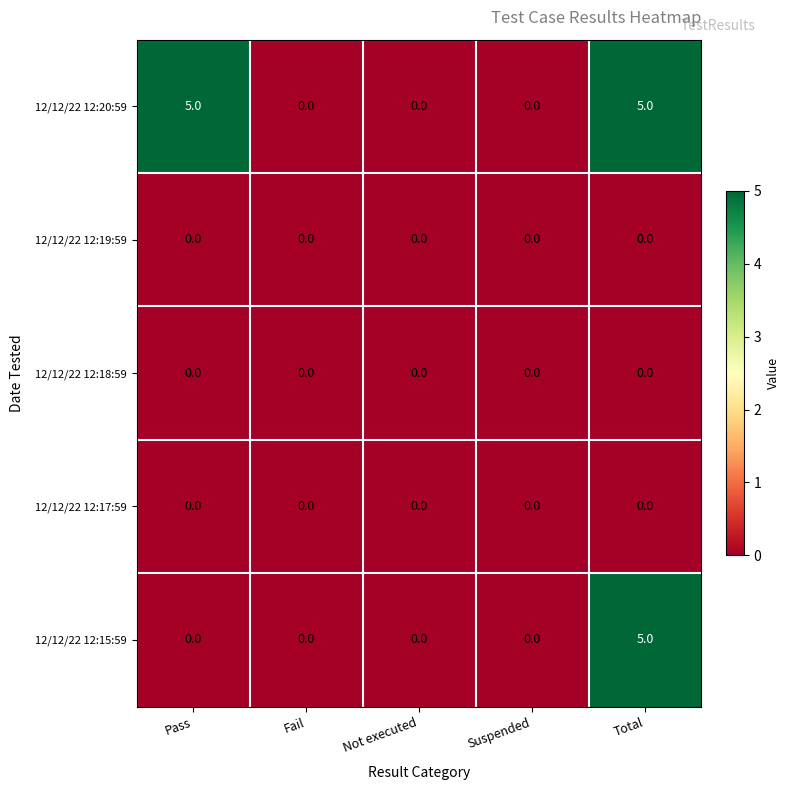

Reading left to right, transcribe all the data shown in this chart.

12/12/22 12:20:59: 5	0	0	0	5
12/12/22 12:19:59: 0	0	0	0	0
12/12/22 12:18:59: 0	0	0	0	0
12/12/22 12:17:59: 0	0	0	0	0
12/12/22 12:15:59: 0	0	0	0	5